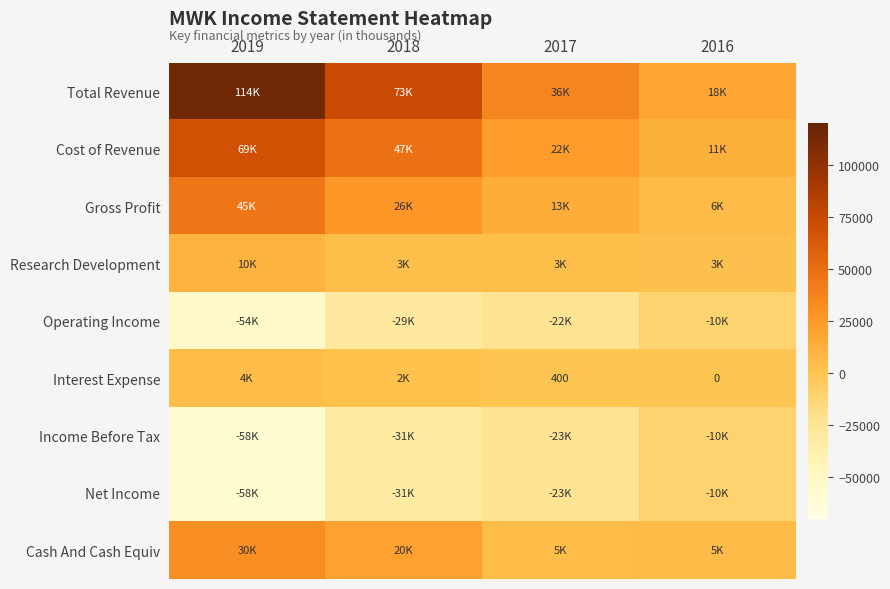

Which series has the widest spread of values?

Total Revenue